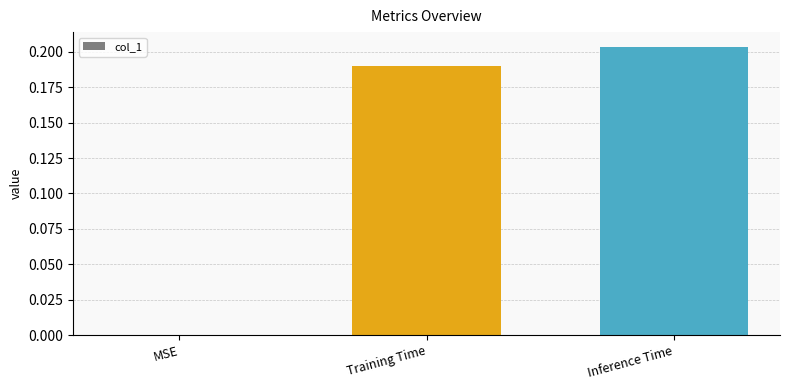

What is the sum of all values?

0.4